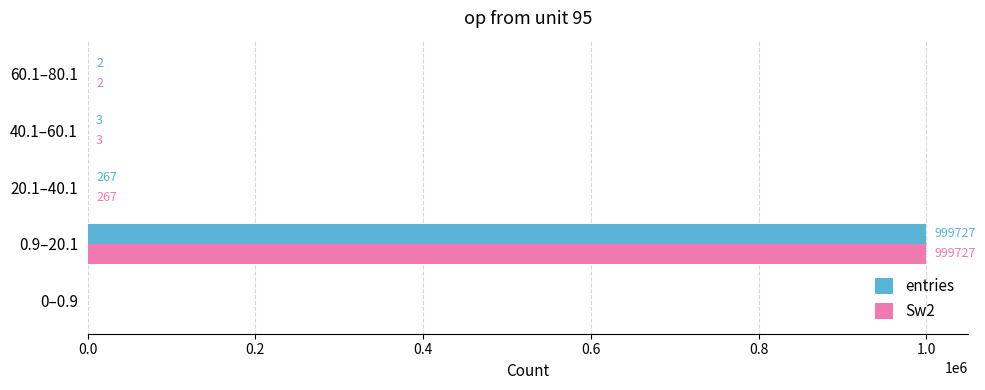

Is the value of Sw2 at 40.1–60.1 greater than the value of entries at 20.1–40.1?

No